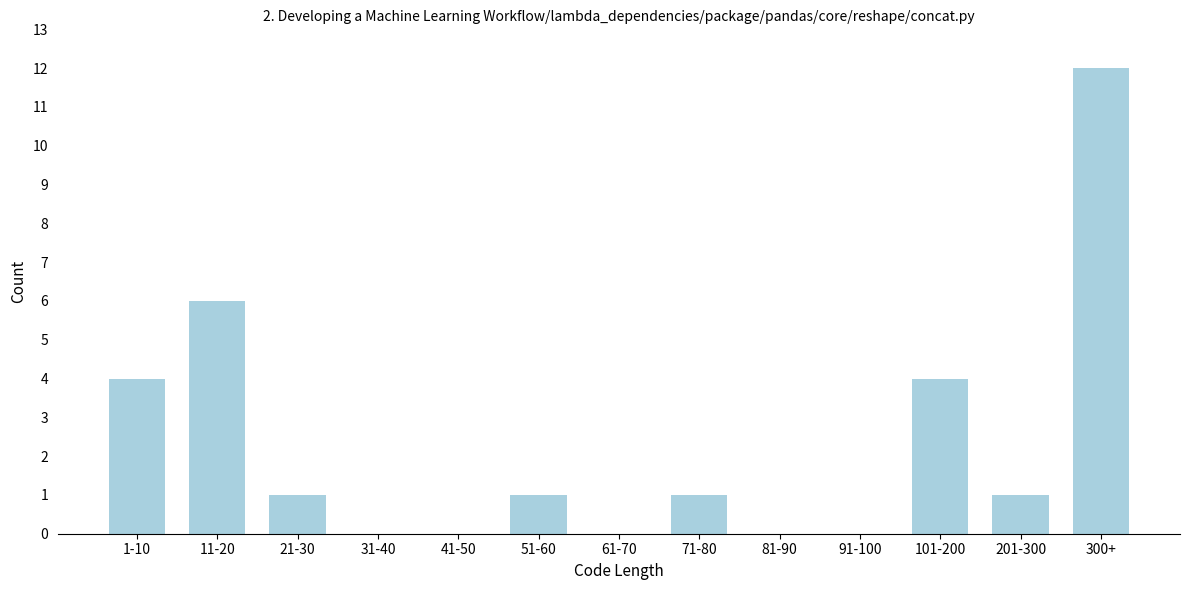

Reading left to right, list all the values displayed in this chart.

1-10=4	11-20=6	21-30=1	31-40=0	41-50=0	51-60=1	61-70=0	71-80=1	81-90=0	91-100=0	101-200=4	201-300=1	300+=12